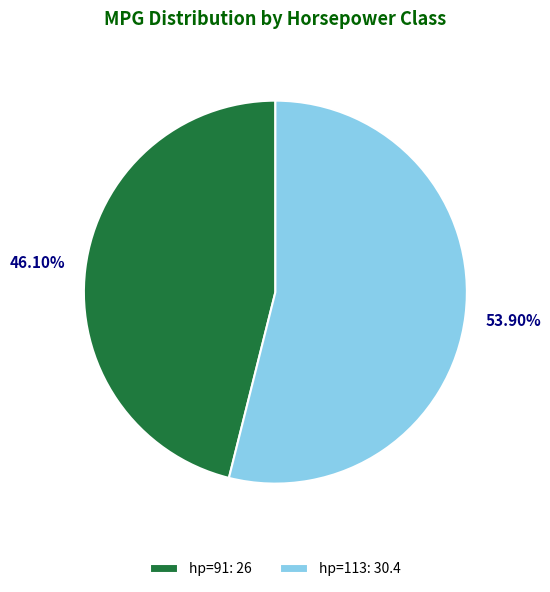

How many slices are in this pie chart?

2